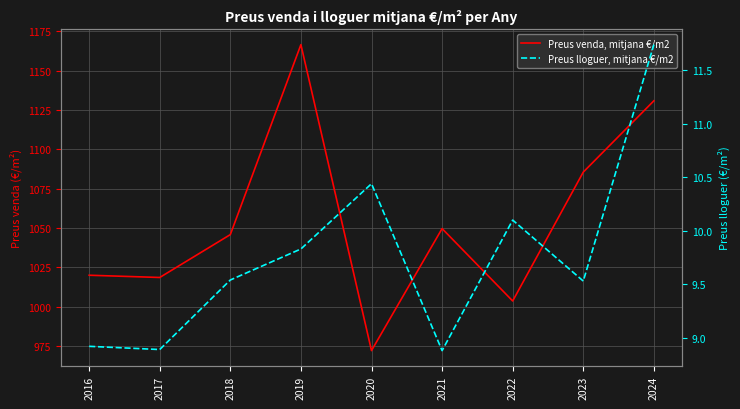

What is the value of the Preus lloguer, mitjana €/m2 point at the 4th from the left?

9.8